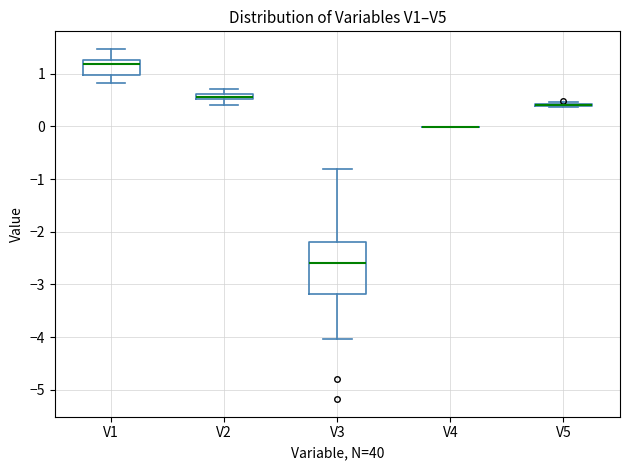

Which box is the tallest, from its lower edge to its upper edge?

V3